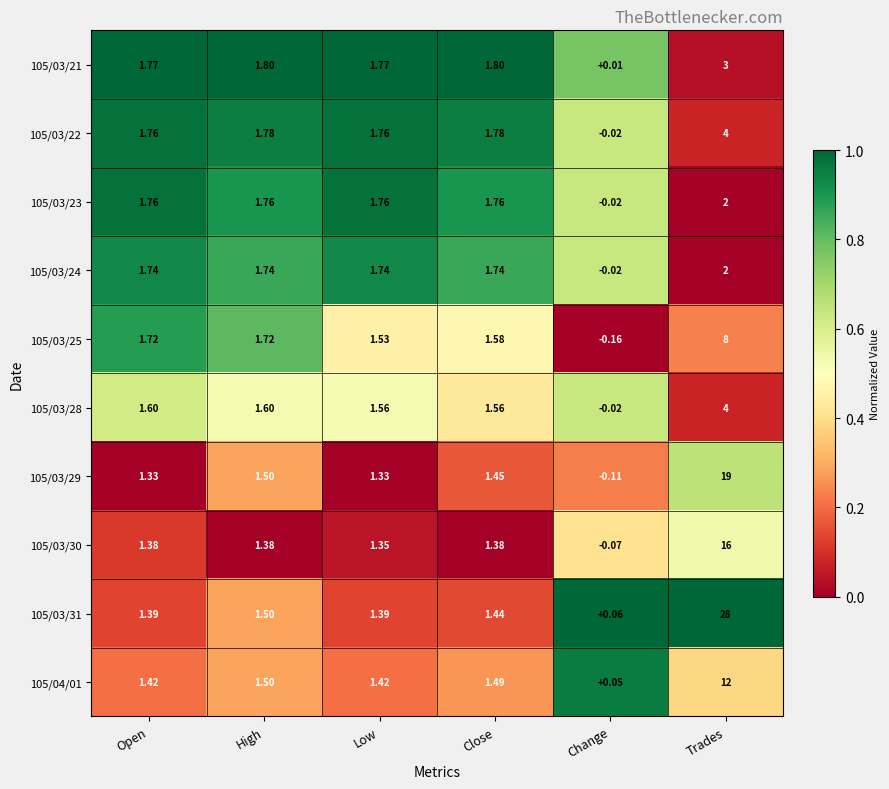

At which label is 105/03/24 closest to 0?

Change